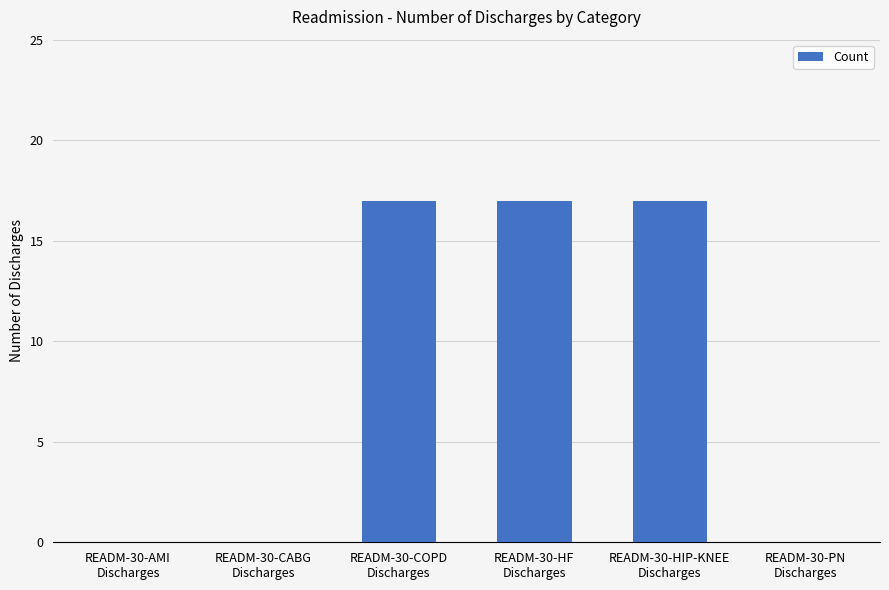

Between READM-30-CABG
Discharges and READM-30-HF
Discharges, which is larger?

READM-30-HF
Discharges